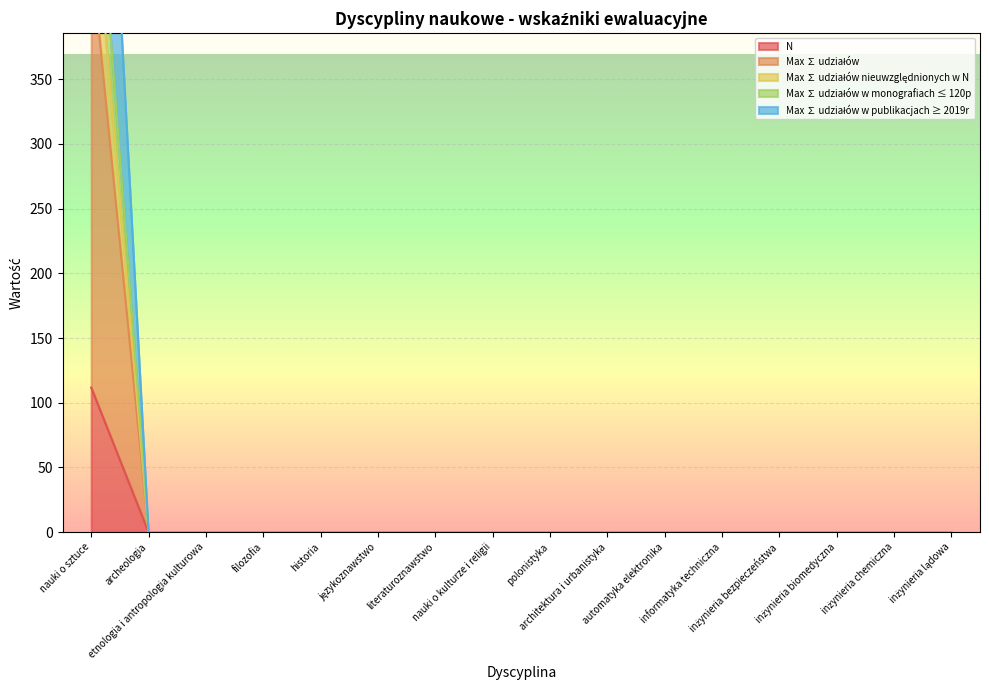

Which has a higher value, inżynieria chemiczna or nauki o sztuce?

nauki o sztuce